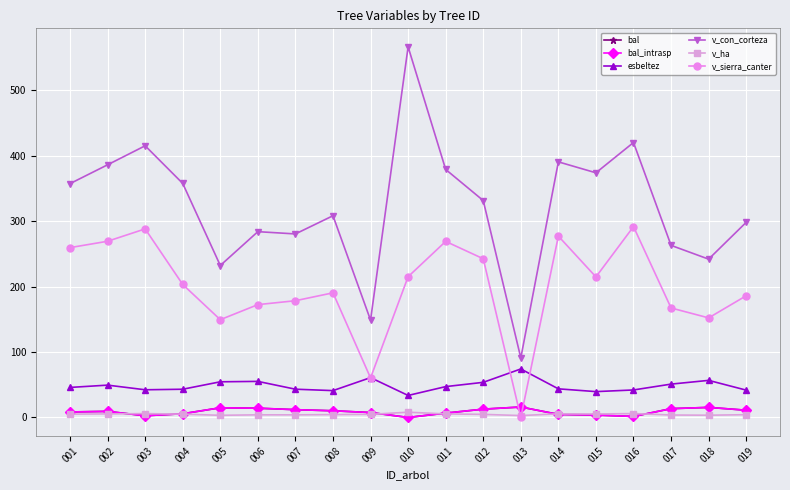

Is this an area chart (filled region under the line)?

No